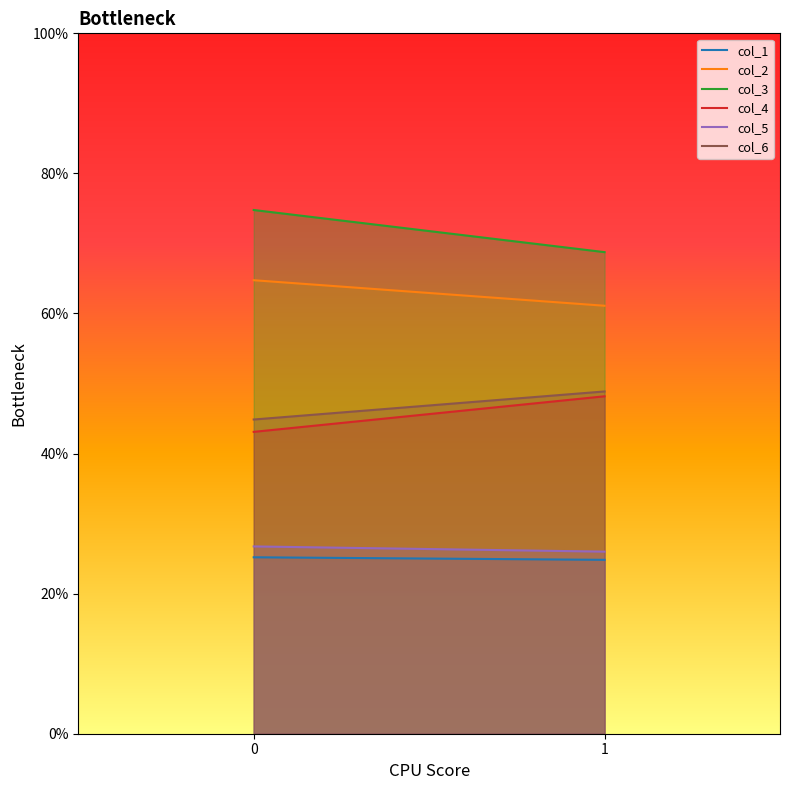

What is the approximate value of col_1 at 0?

25.2